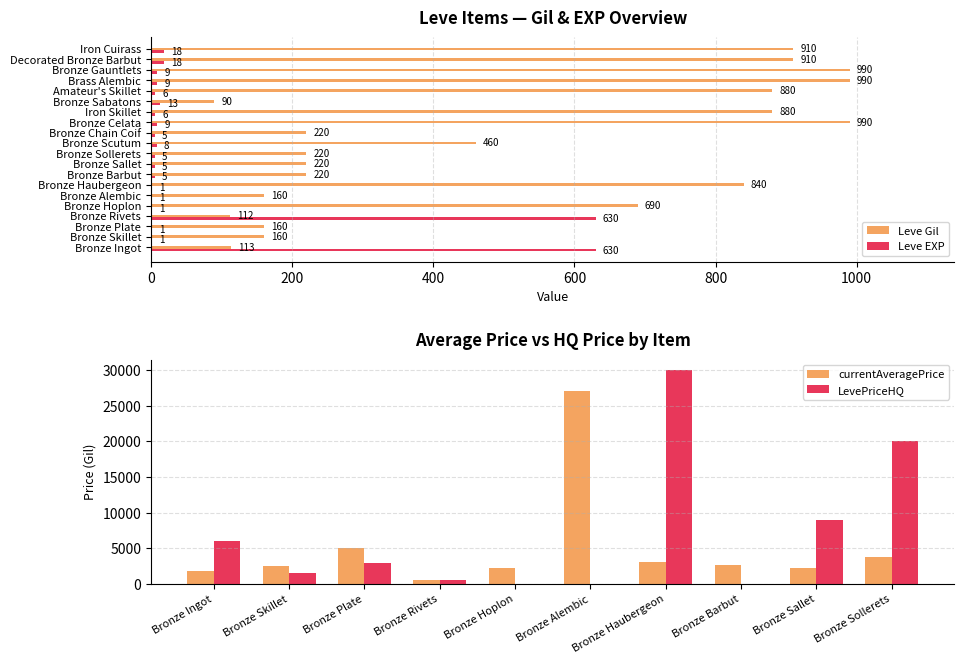

Which series changed the most between Bronze Sallet and Decorated Bronze Barbut?

Leve Gil